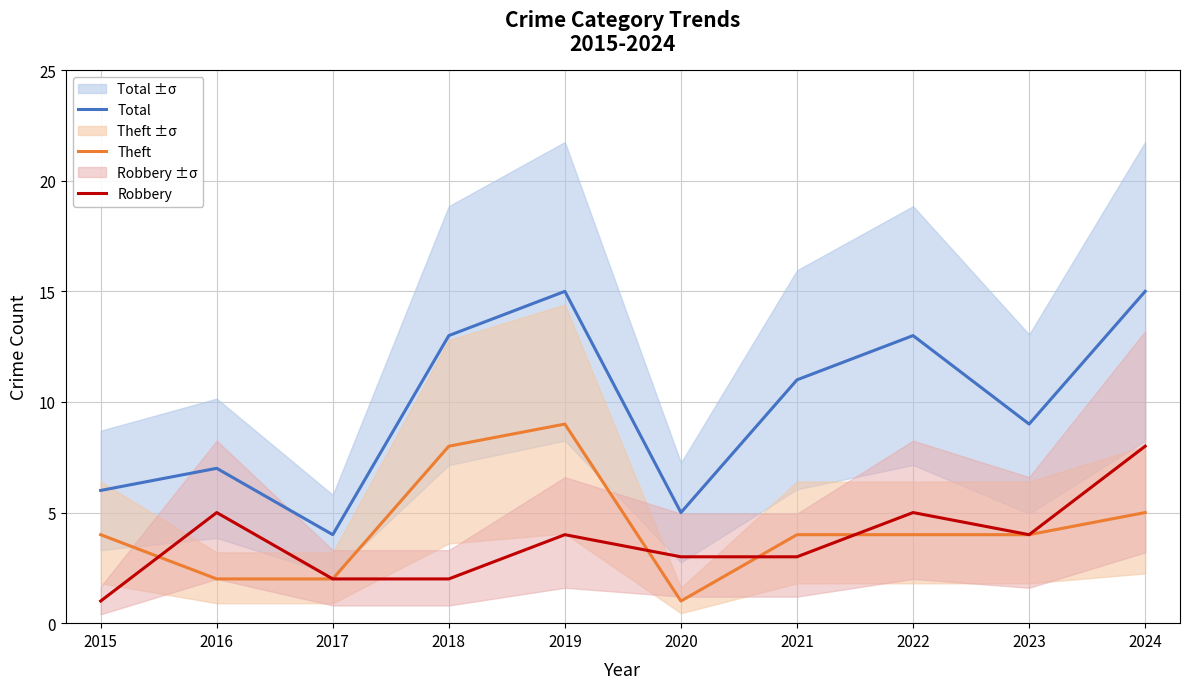

How many data points in Robbery are less than 4?

5